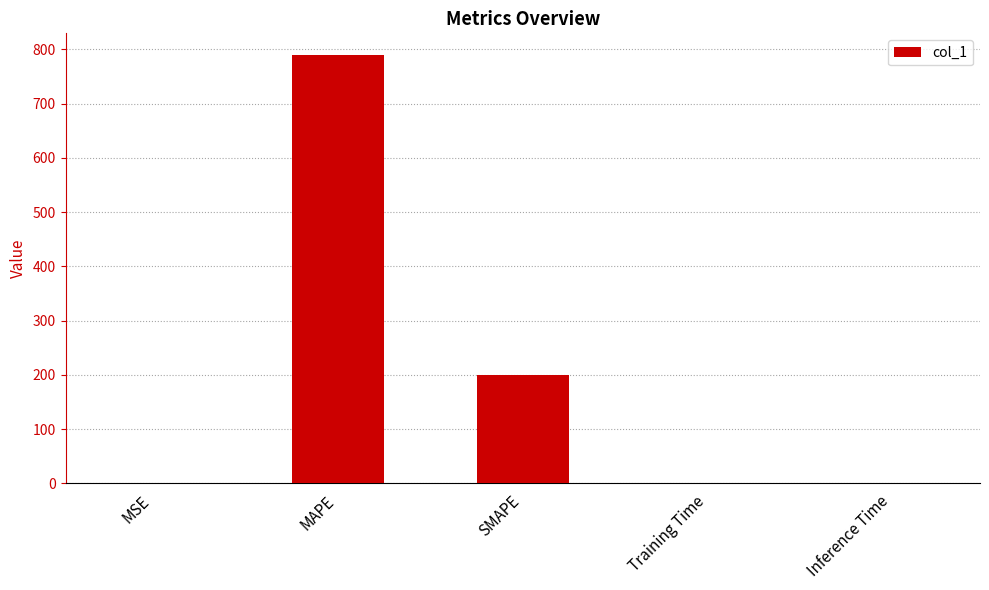

Is it true that the value at Inference Time is 0.0?

True